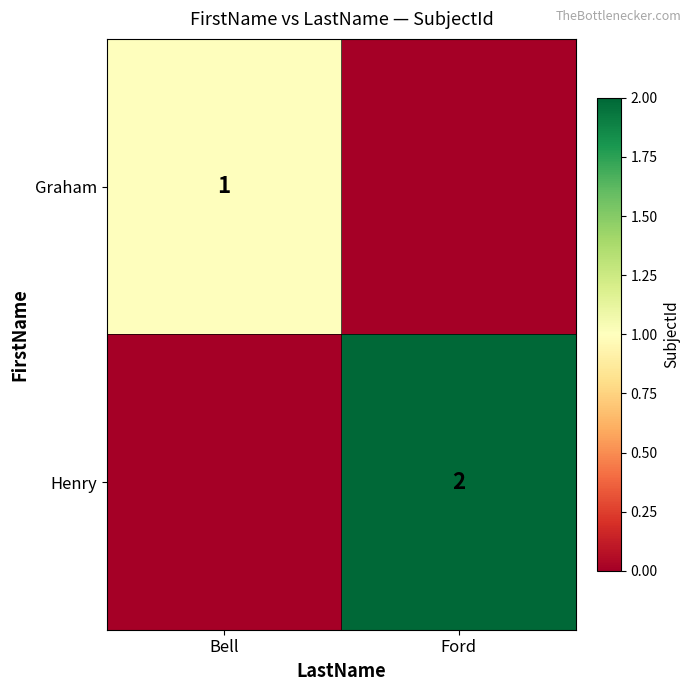

Is it true that Graham equals 1 at Bell?

True